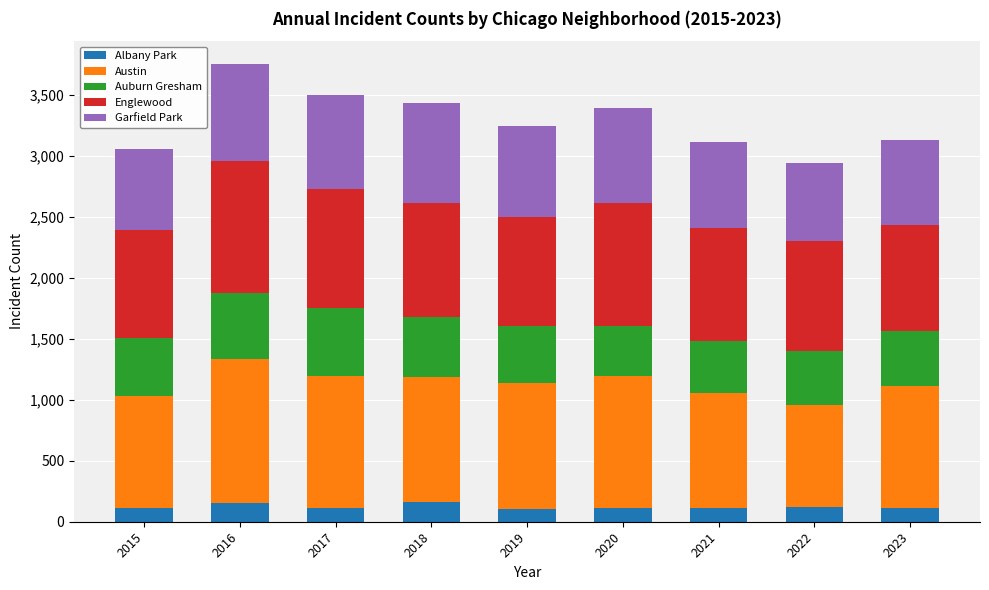

What is the total value across all series at 2021?

3113